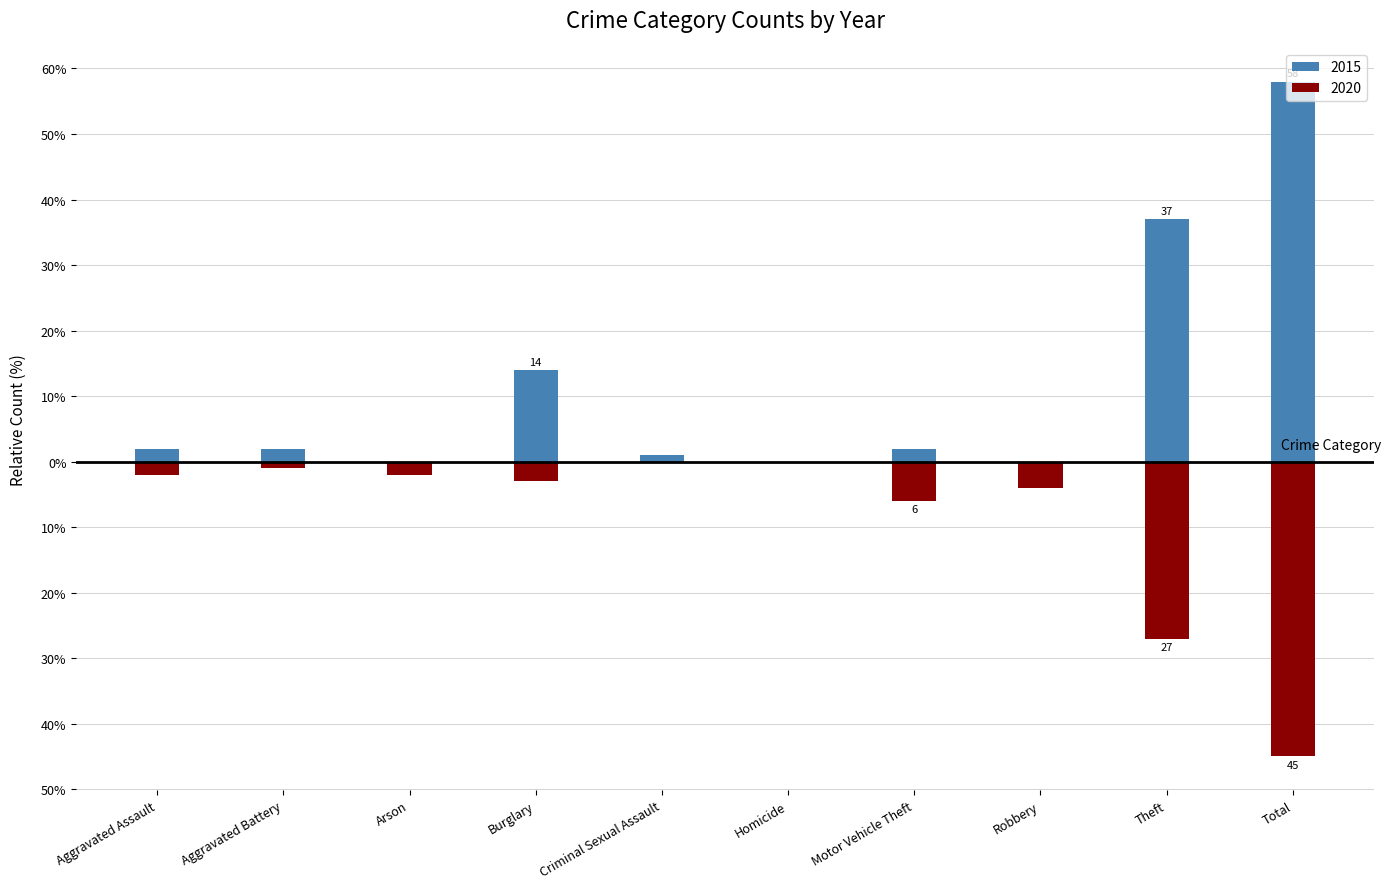

How many data points in 2015 are less than 2?

4